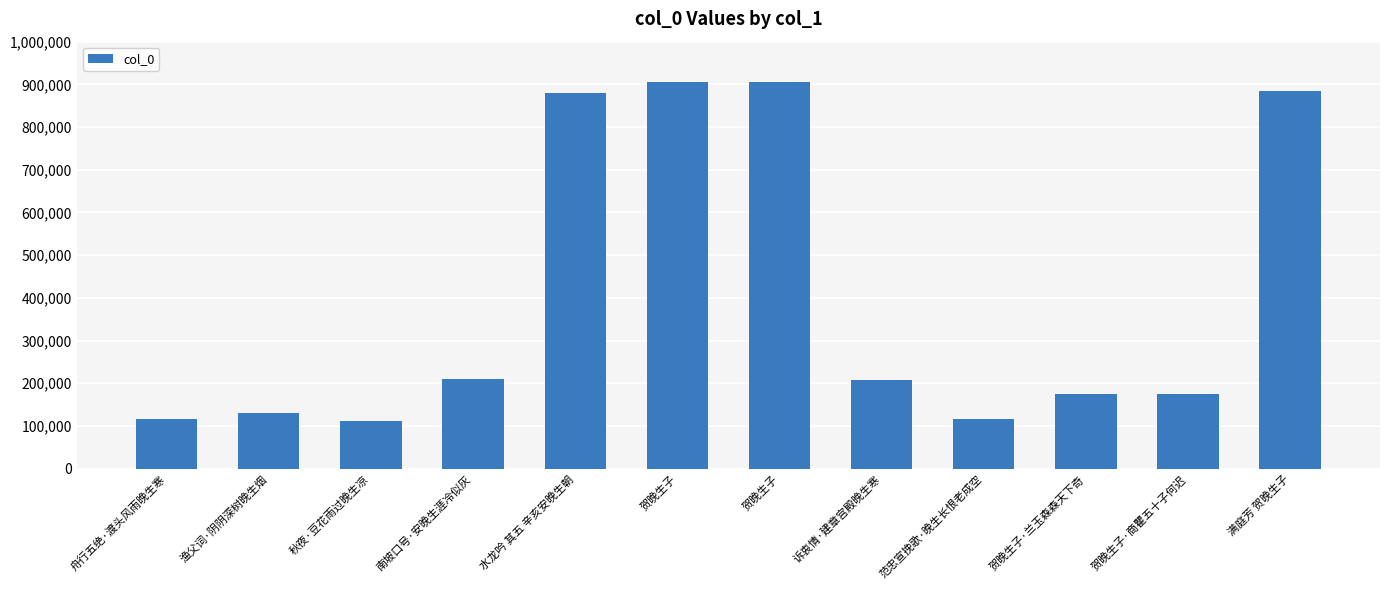

Rank the categories by value from highest to lowest.

贺晚生子, 贺晚生子, 满庭芳 贺晚生子, 水龙吟 其五 辛亥安晚生朝, 南坡口号·安晚生涯冷似灰, 诉衷情·建章宫殿晚生寒, 贺晚生子·兰玉森森天下奇, 贺晚生子·商瞿五十子何迟, 渔父词·阴阴深树晚生烟, 范忠宣挽歌·晚生长恨老成空, 舟行五绝·渡头风雨晚生寒, 秋夜·豆花雨过晚生凉